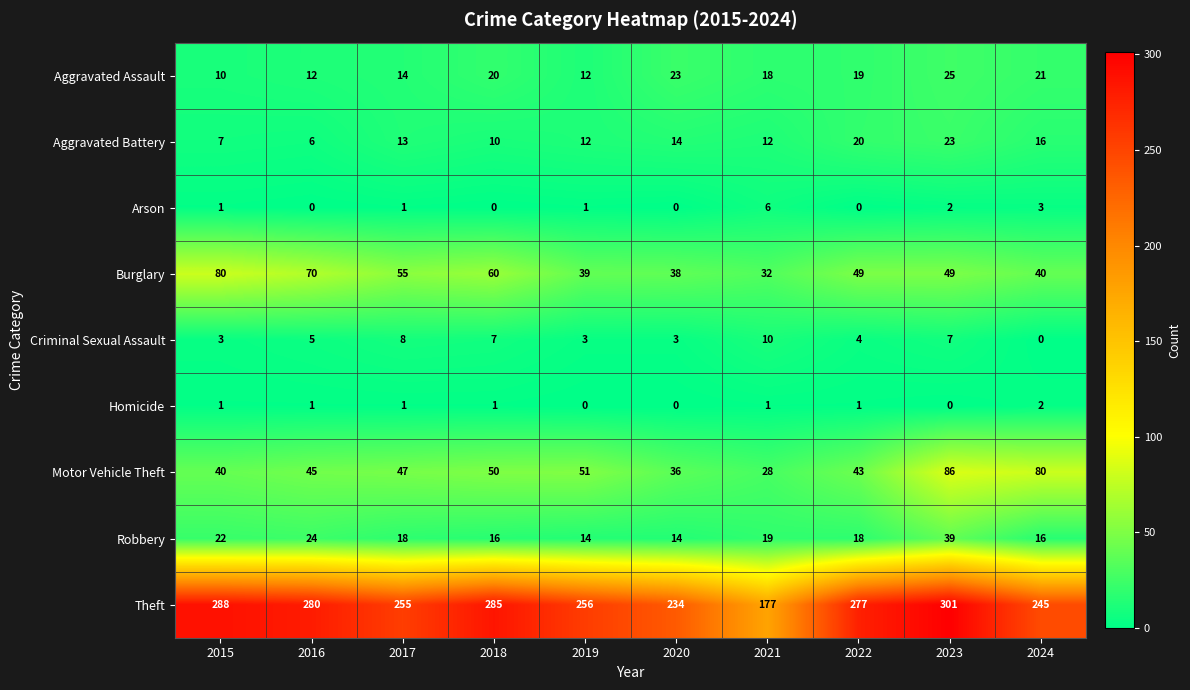

Is it true that Arson equals 3 at 2024?

True